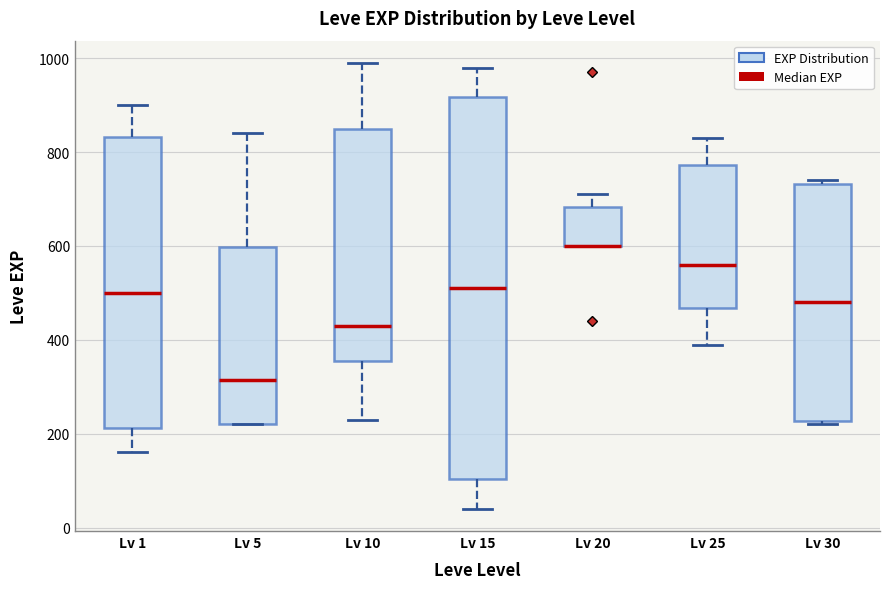

Reading left to right, read every box against the y-axis: the position of its median line, the range the box covers, and the ends of its whiskers. The values are not printed on the chart, so give them approximately, as read against the axis.

Lv 1: median 500, box 220 to 840, whiskers 160 to 900
Lv 5: median 320, box 220 to 600, whiskers 220 to 840
Lv 10: median 440, box 360 to 860, whiskers 240 to 1000
Lv 15: median 520, box 100 to 920, whiskers 40 to 980
Lv 20: median 600 (drawn on the box's lower edge), box 600 to 680, whiskers 600 to 720
Lv 25: median 560, box 460 to 780, whiskers 400 to 840
Lv 30: median 480, box 220 to 740, whiskers 220 (just below the box's lower edge) to 740 (just above the box's upper edge)